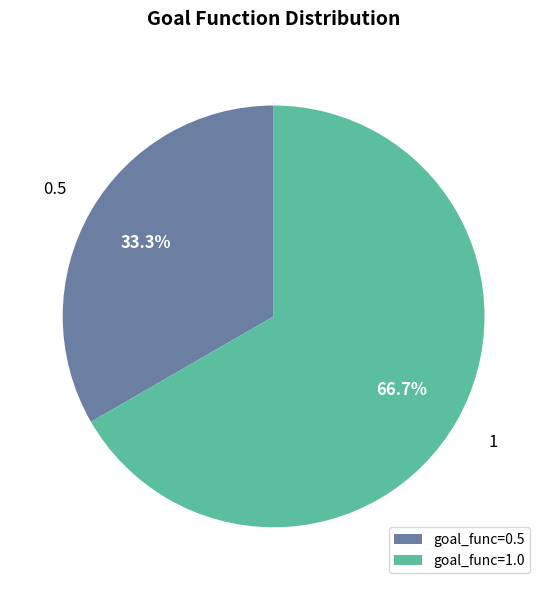

How many segments does this pie chart have?

2